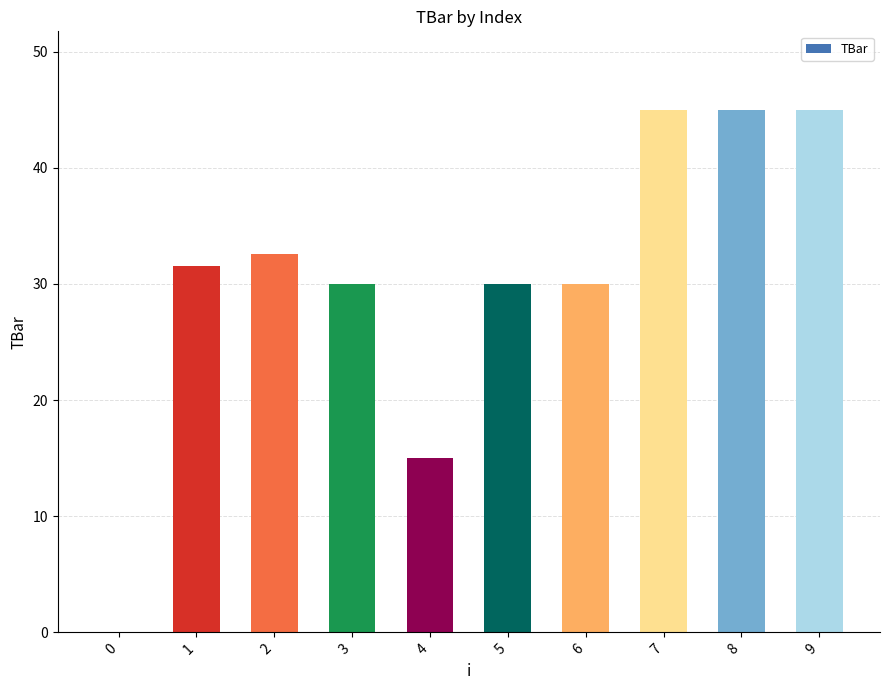

What is the sum of all values?

304.1